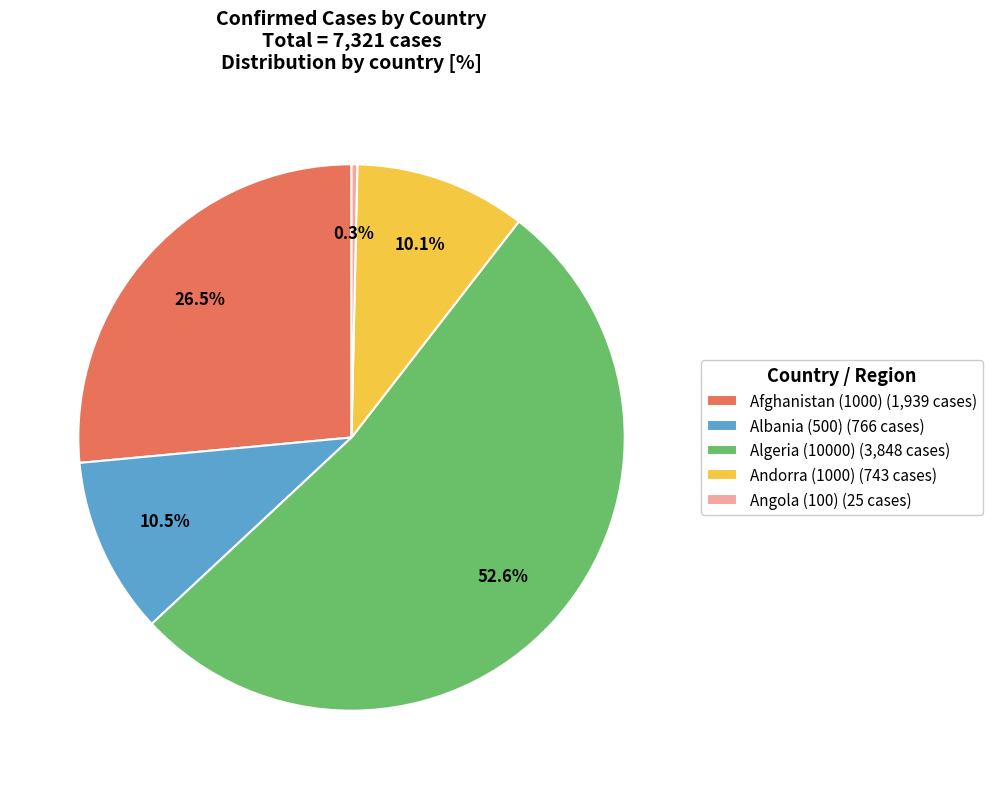

Is it true that Angola (100) is 0% of the pie?

True